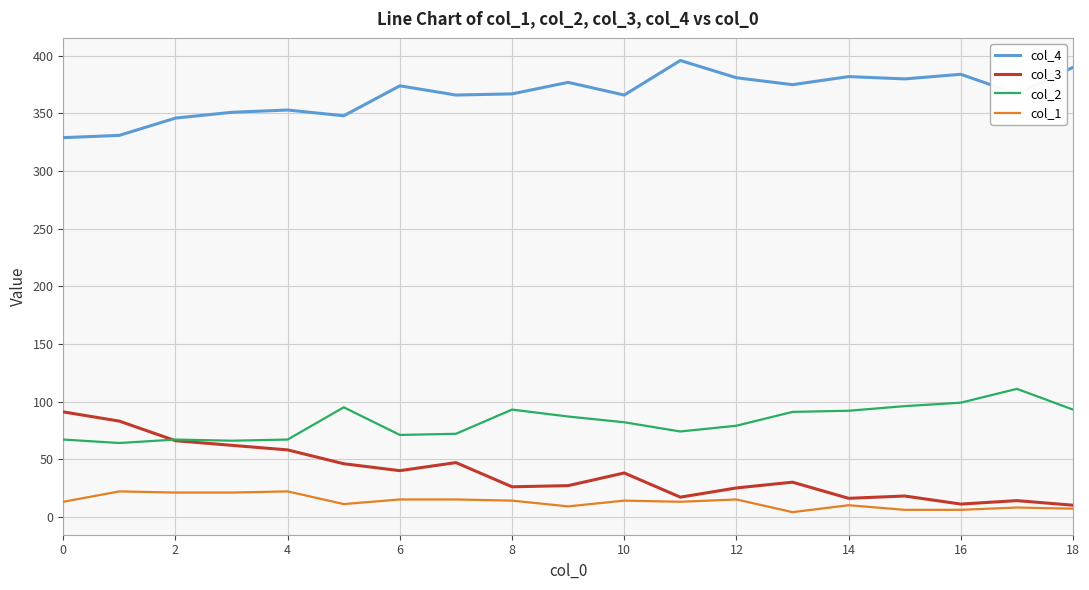

List the series in order of their peak value, lowest first.

col_1, col_3, col_2, col_4